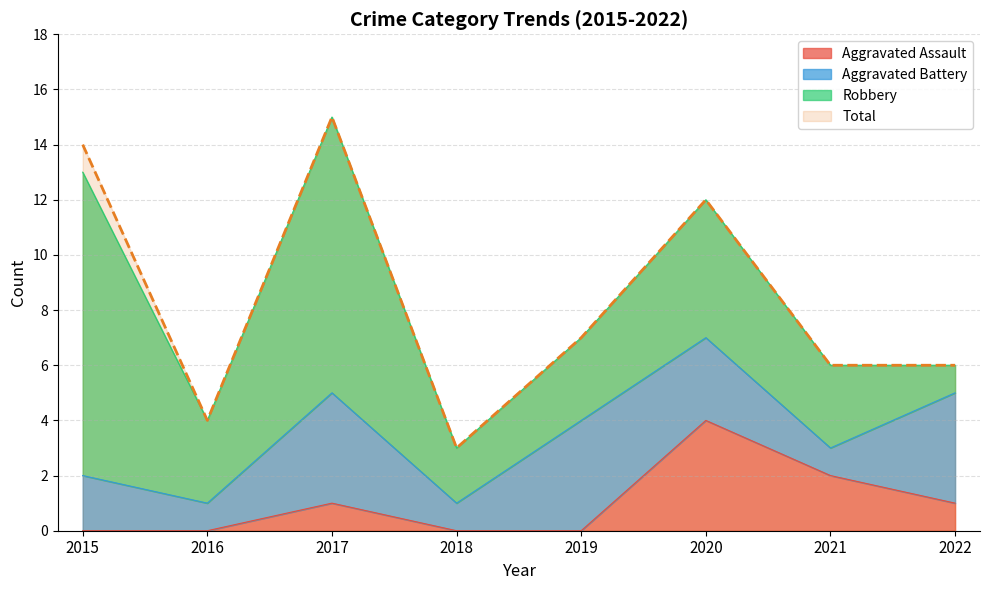

True or false: Aggravated Assault and Total intersect in this chart.

False